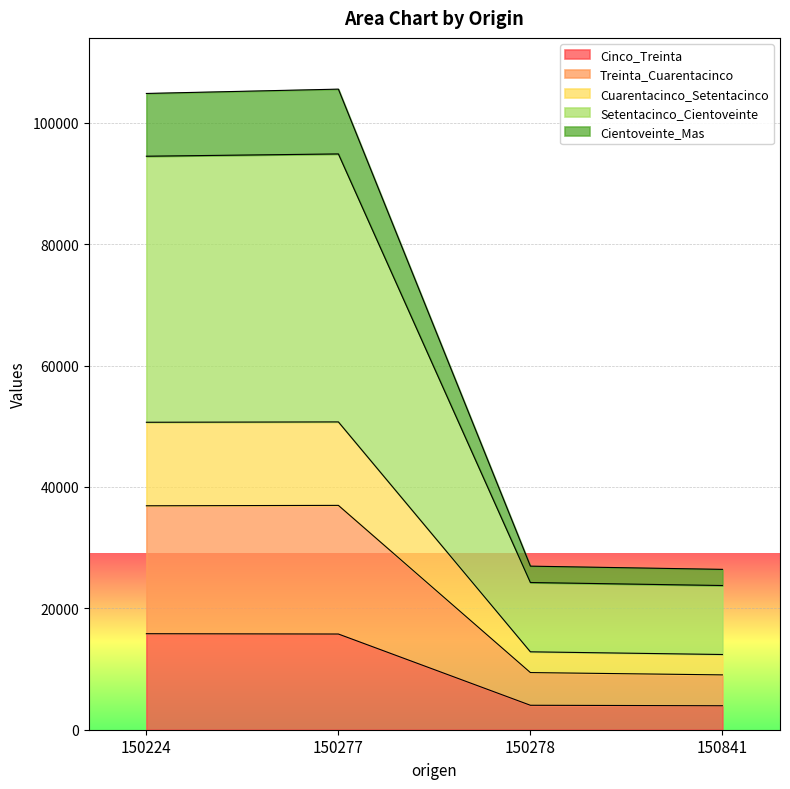

What is the minimum value for Cinco_Treinta?

3949